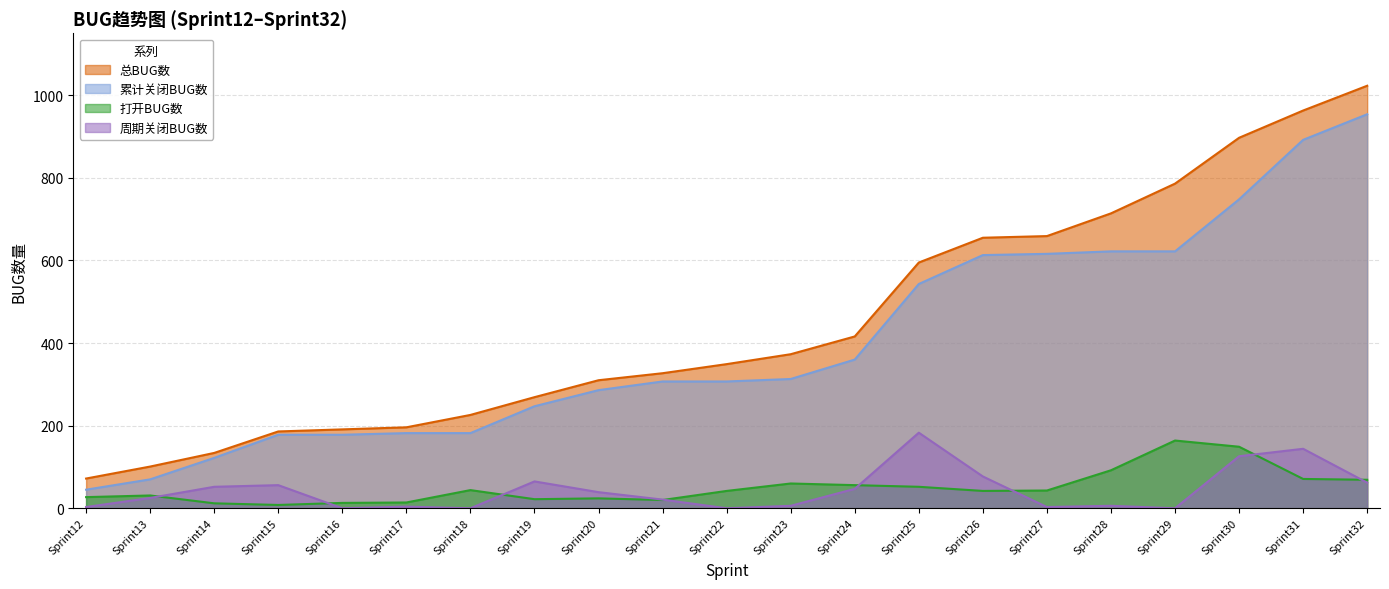

True or false: 总BUG数 and 打开BUG数 intersect in this chart.

False